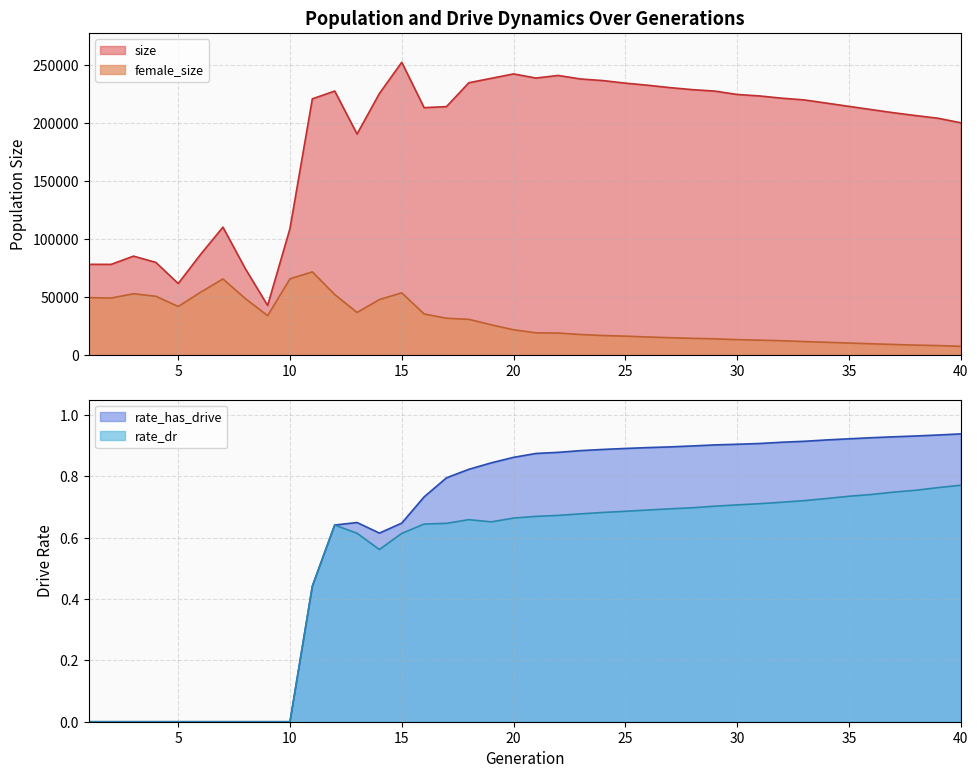

The value of female_size at 25 is 28347.3. True or false?

False